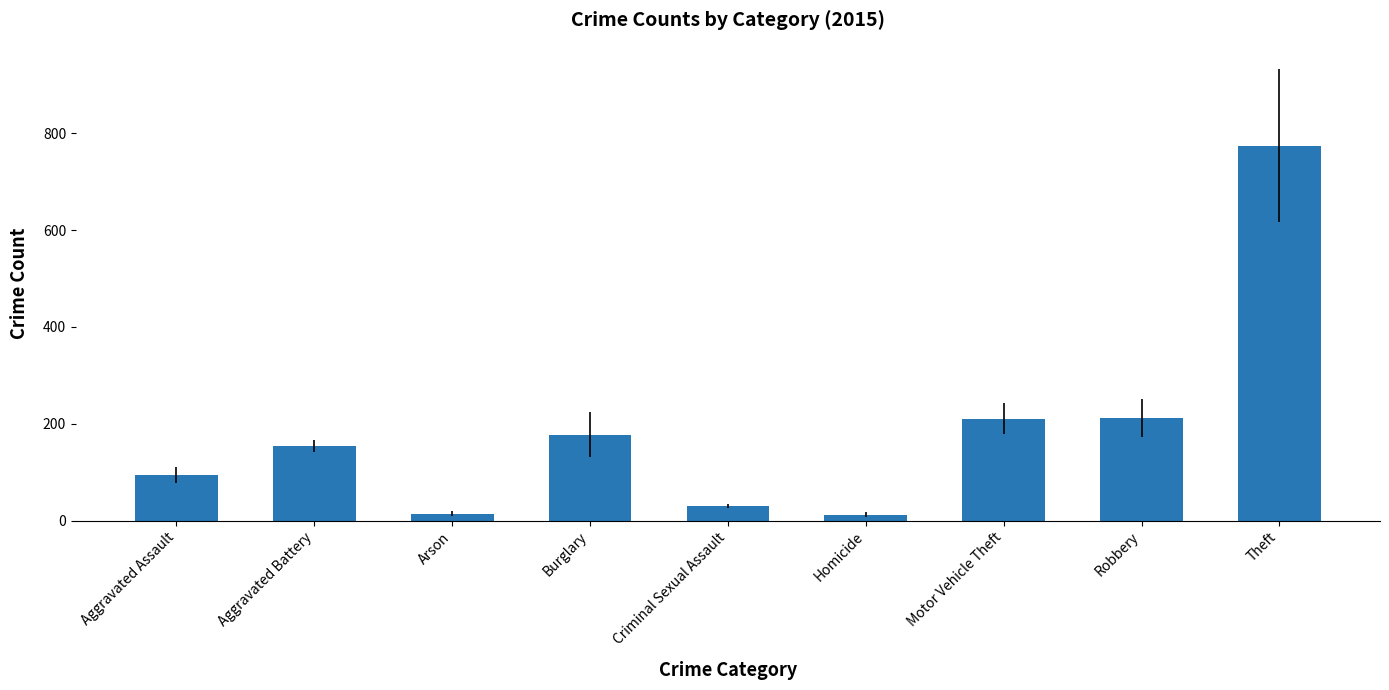

What is the difference between the maximum and second lowest values?

759